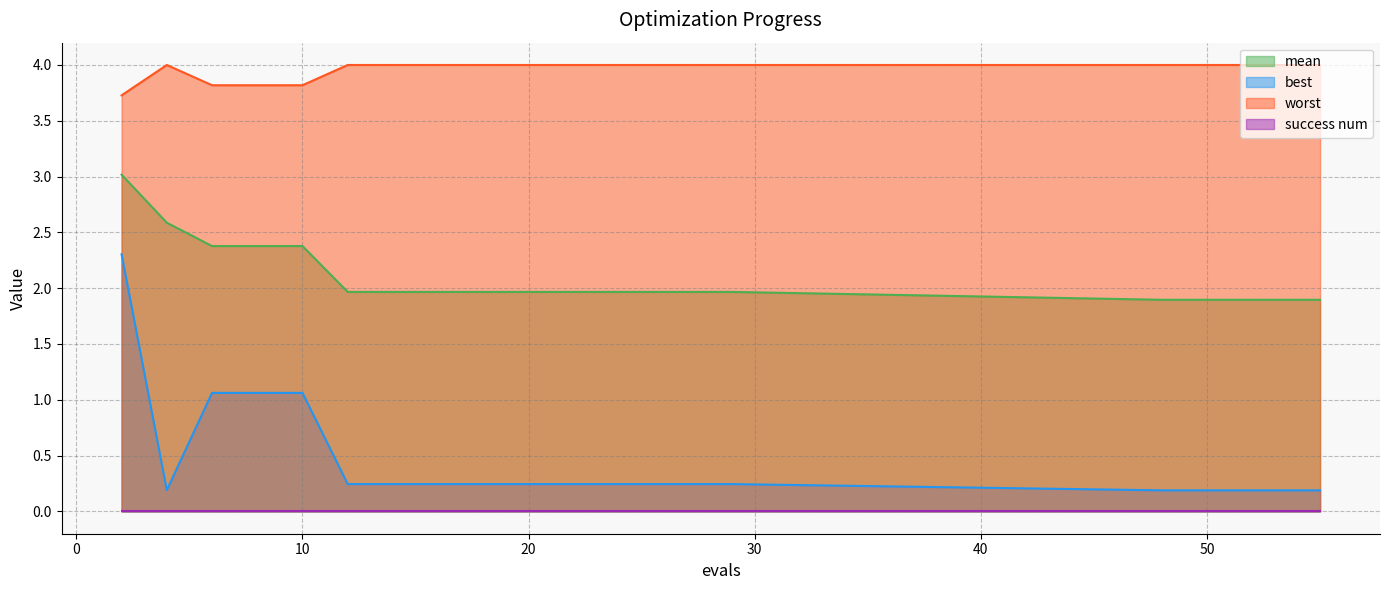

Is it true that best equals 1.1 at 10?

True